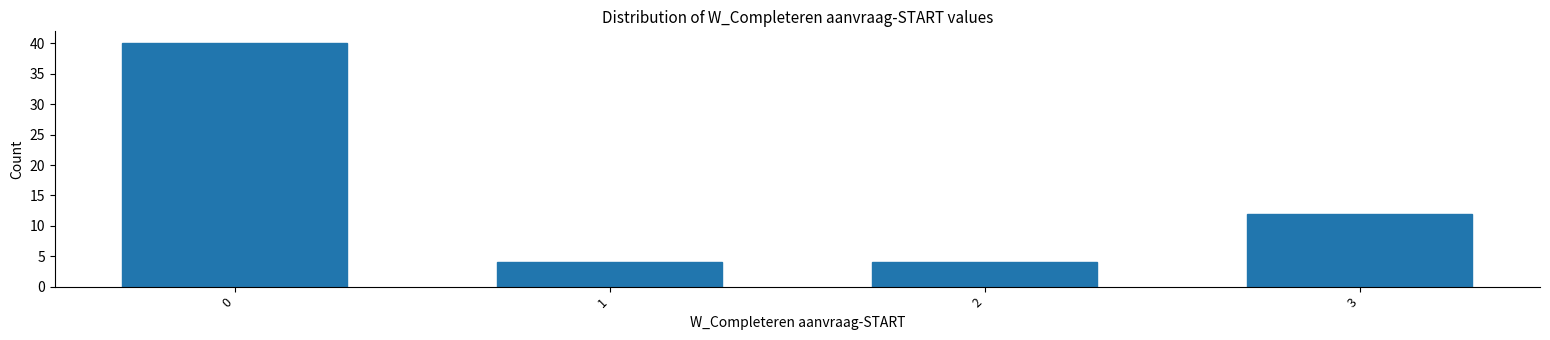

Reading left to right, extract all data points from this chart.

0=40	1=4	2=4	3=12